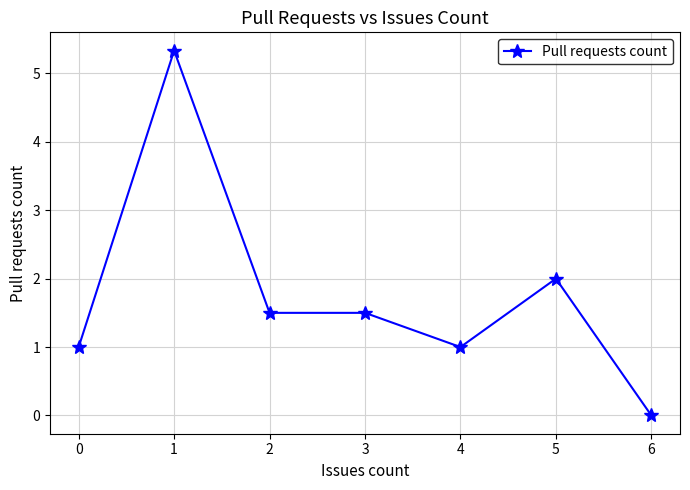

Reading left to right, what are all the values shown in this chart?

1.0	5.3	1.5	1.5	1.0	2.0	0.0